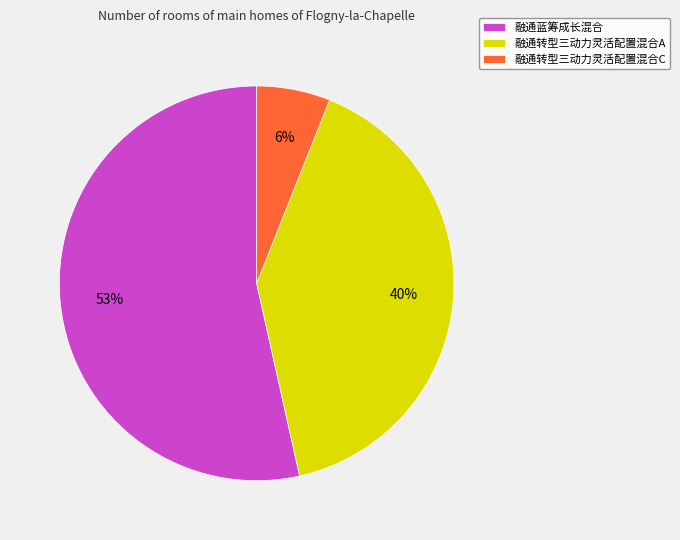

Which category has the biggest portion of the pie?

融通蓝筹成长混合